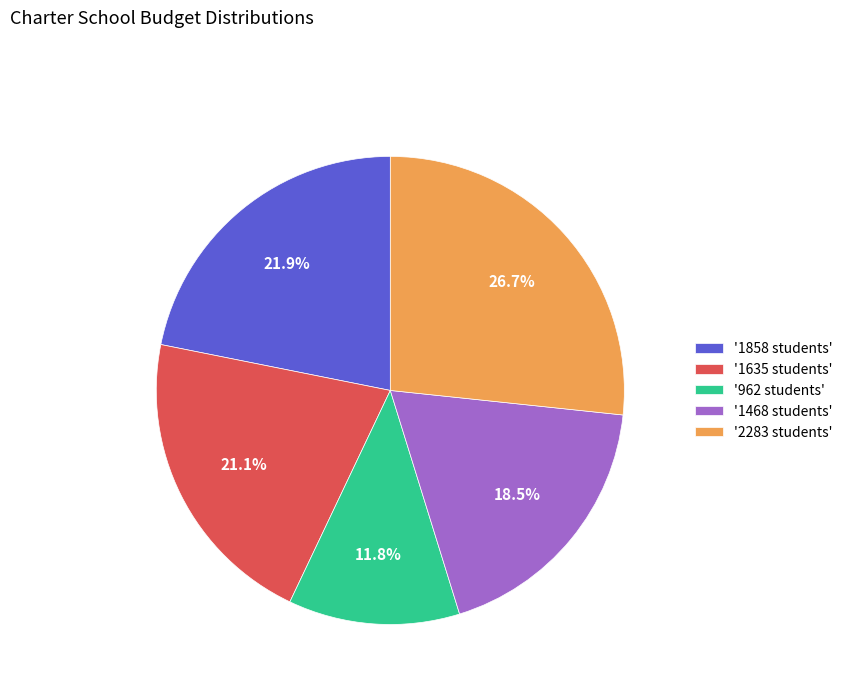

Is '962 students' the majority of the pie?

No